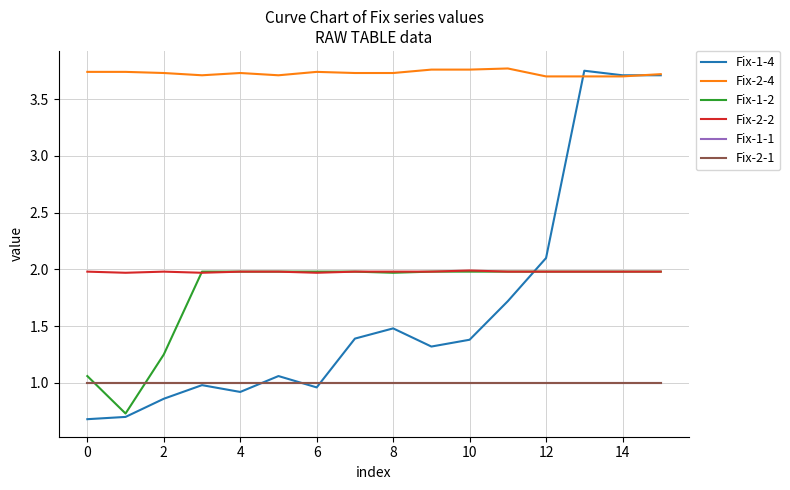

Is this an area chart (filled region under the line)?

No